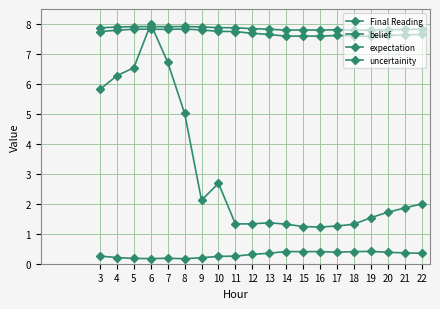

What is the maximum value shown in the chart?

8.0